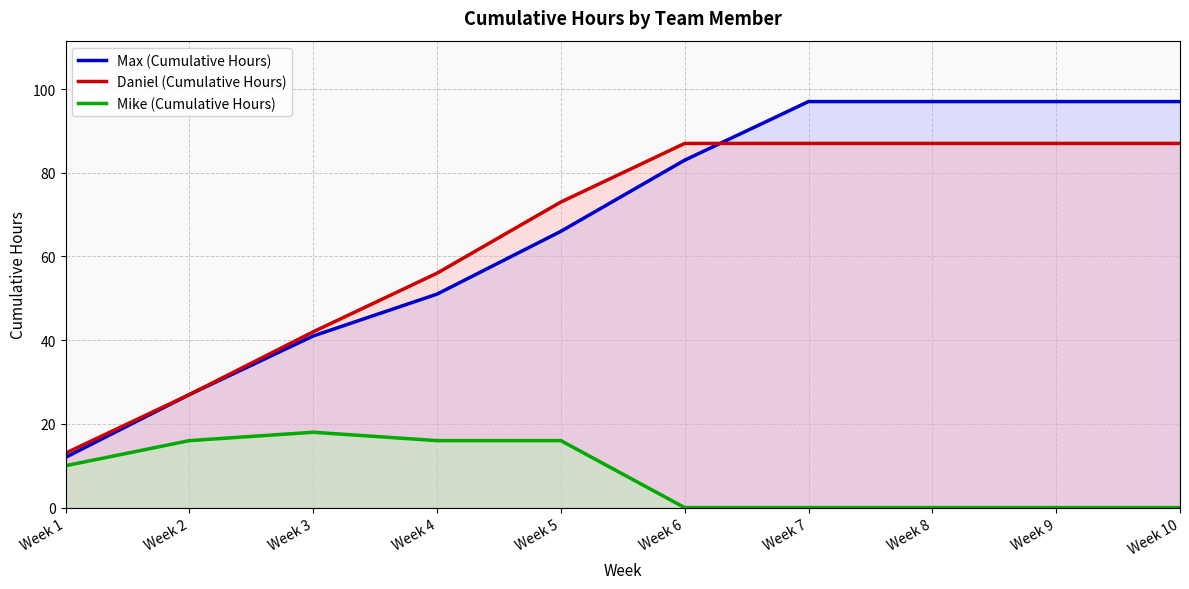

Which series changed the most between Week 1 and Week 2?

Max (Cumulative Hours)